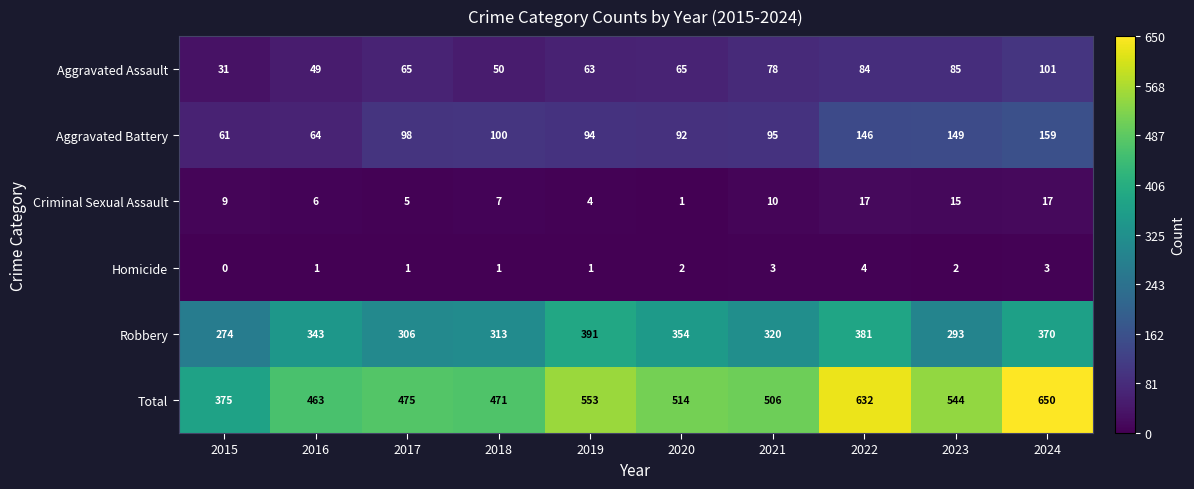

Which series changed the most between 2019 and 2022?

Total